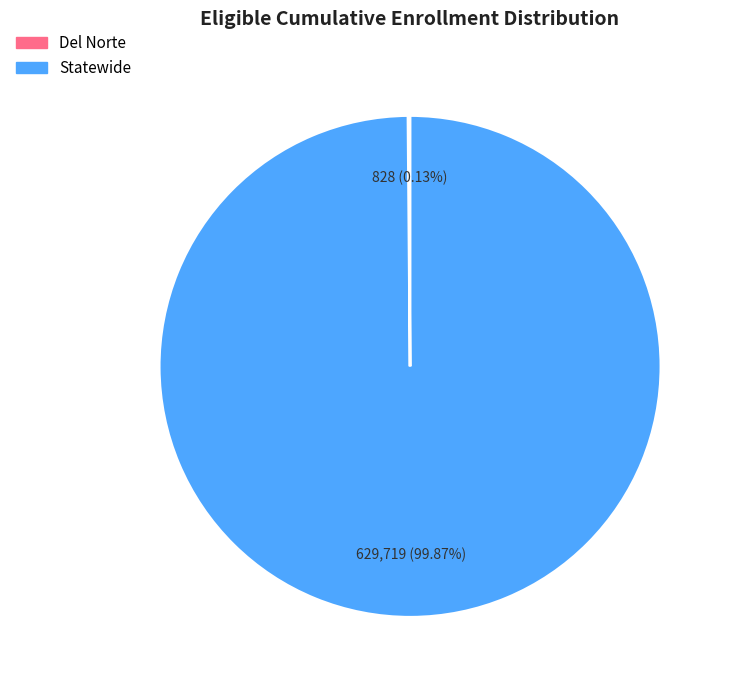

Which slice represents more than half of the pie?

Statewide